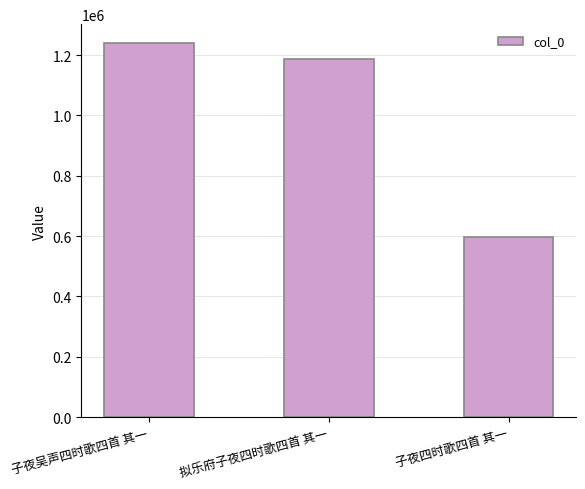

Reading left to right, list all the values displayed in this chart.

子夜吴声四时歌四首 其一=1240370	拟乐府子夜四时歌四首 其一=1187792	子夜四时歌四首 其一=596929